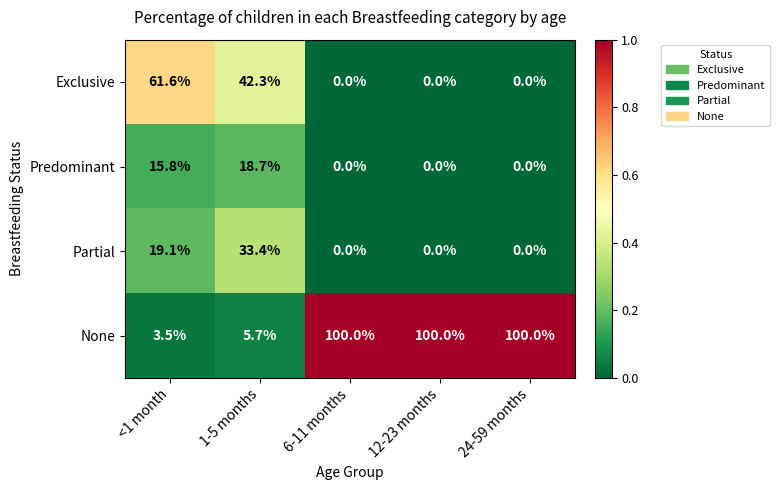

What is the highest value of the Partial series?

33.4